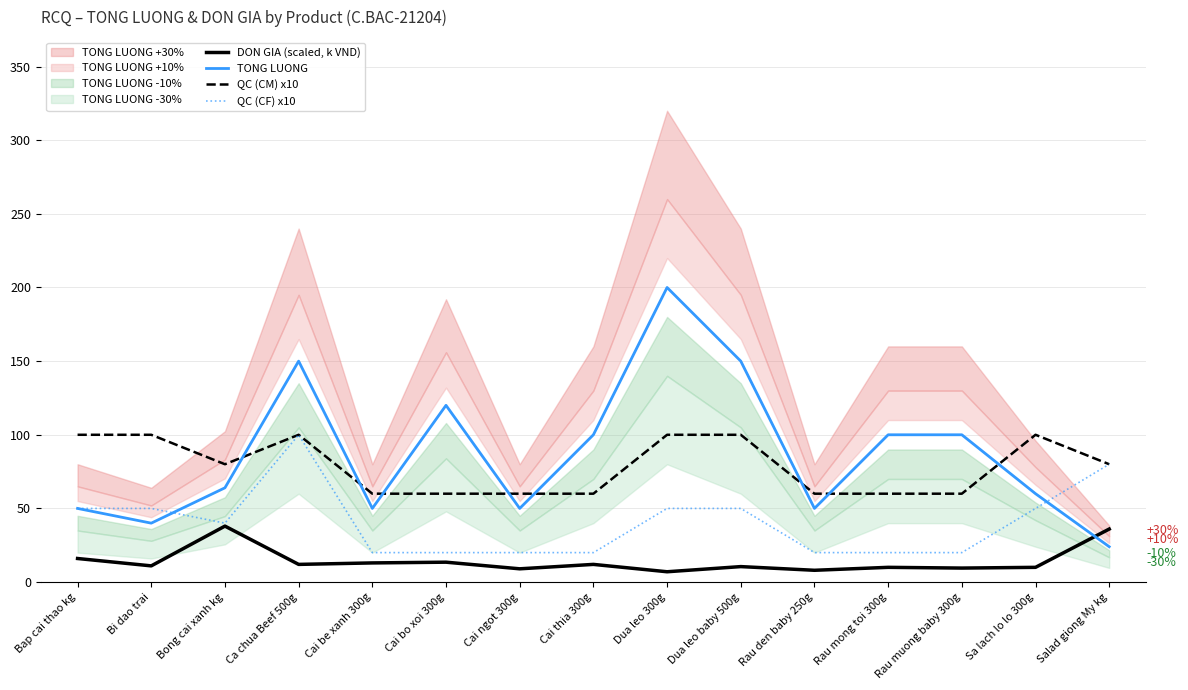

Is this an area chart (filled region under the line)?

No